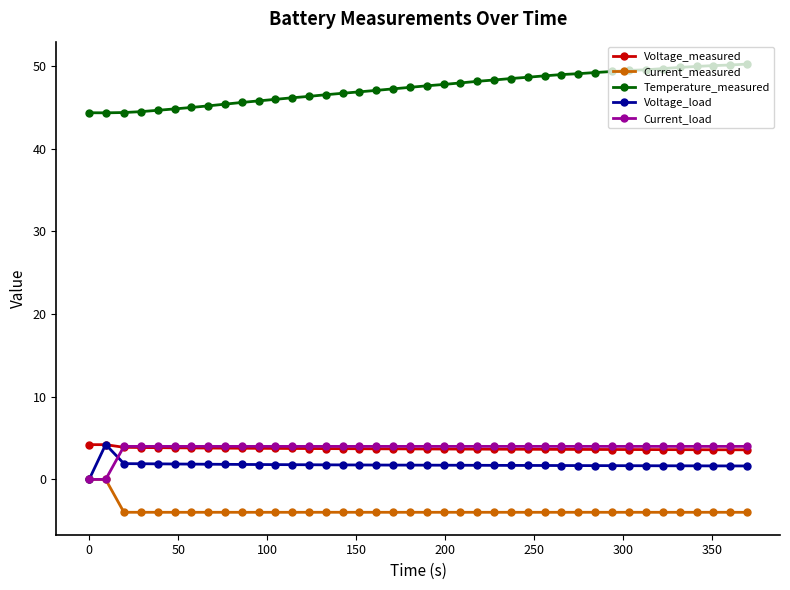

True or false: Current_measured and Voltage_measured cross at least once.

False